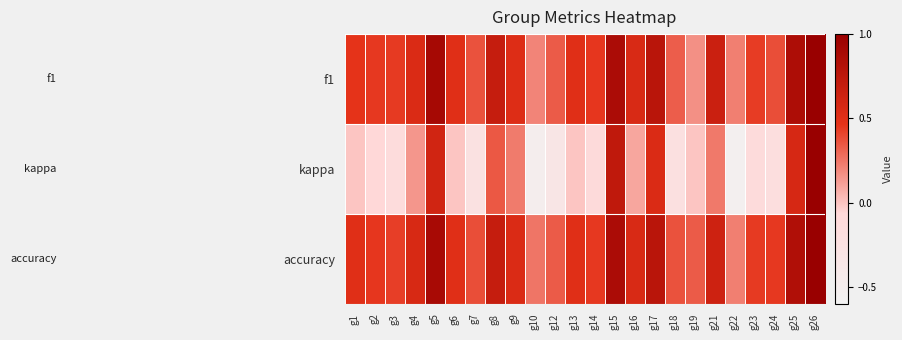

Reading left to right, extract all data points from this chart.

f1: g1=0.5	g2=0.4	g3=0.4	g4=0.5	g5=0.9	g6=0.5	g7=0.4	g8=0.7	g9=0.5	g10=0.2	g12=0.3	g13=0.5	g14=0.5	g15=0.9	g16=0.6	g17=0.8	g18=0.3	g19=0.2	g21=0.7	g22=0.2	g23=0.4	g24=0.4	g25=0.9	g26=1.0
kappa: g1=0.0	g2=-0.1	g3=-0.1	g4=0.1	g5=0.6	g6=0.0	g7=-0.2	g8=0.3	g9=0.2	g10=-0.5	g12=-0.3	g13=0.0	g14=-0.1	g15=0.7	g16=0.1	g17=0.5	g18=-0.2	g19=0.0	g21=0.2	g22=-0.5	g23=-0.1	g24=-0.2	g25=0.6	g26=1.0
accuracy: g1=0.5	g2=0.5	g3=0.4	g4=0.6	g5=0.9	g6=0.5	g7=0.4	g8=0.7	g9=0.5	g10=0.2	g12=0.3	g13=0.5	g14=0.4	g15=0.9	g16=0.6	g17=0.8	g18=0.4	g19=0.3	g21=0.6	g22=0.2	g23=0.4	g24=0.4	g25=0.8	g26=1.0